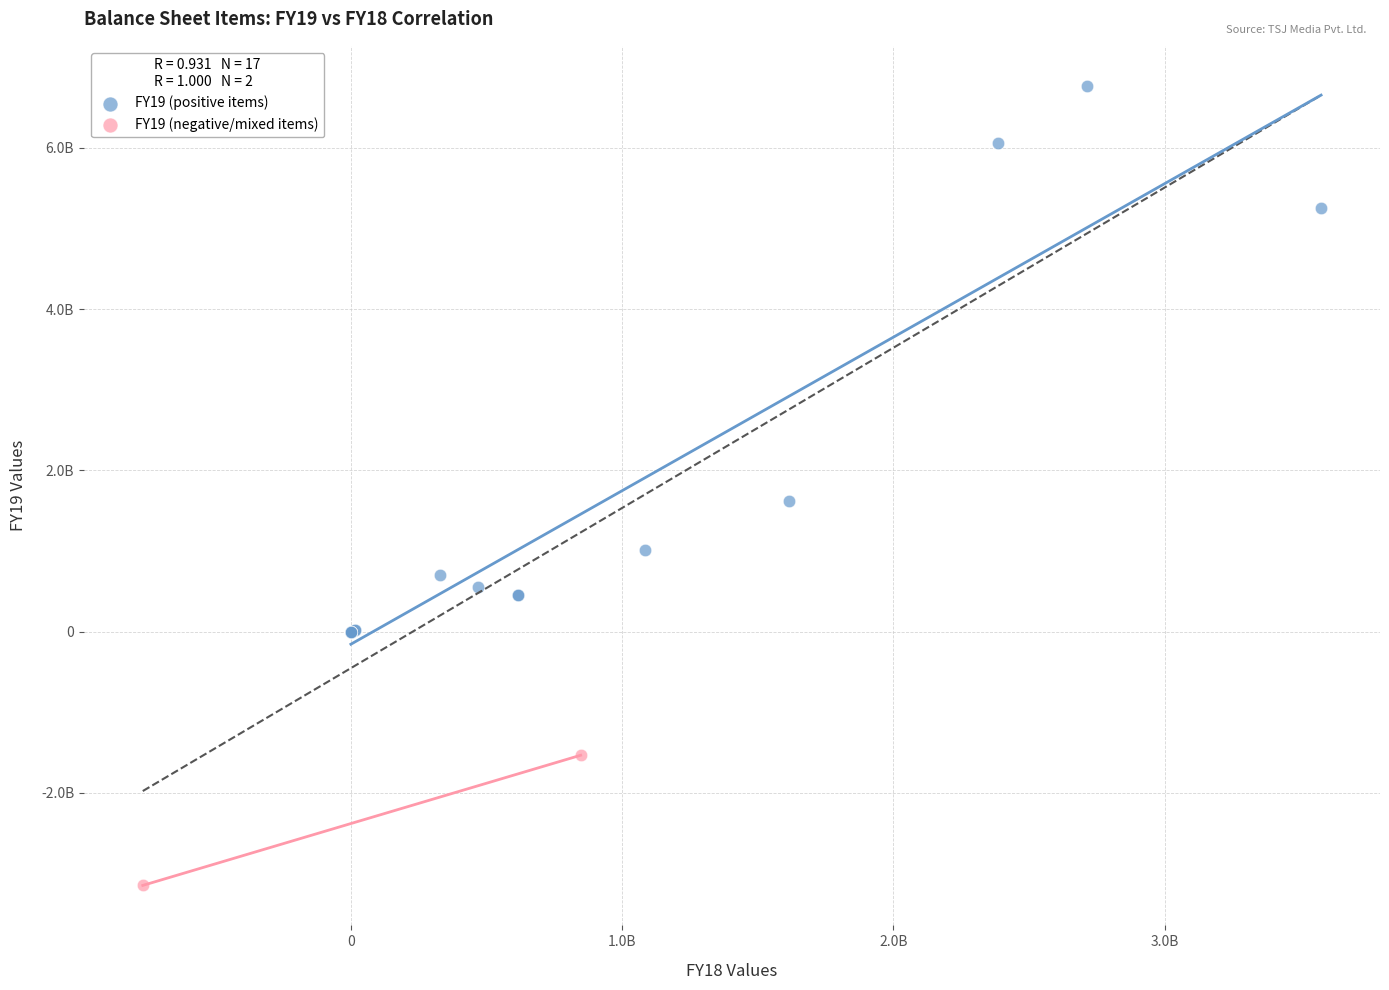

Which series reaches the minimum Y coordinate?

FY19 (negative/mixed items)